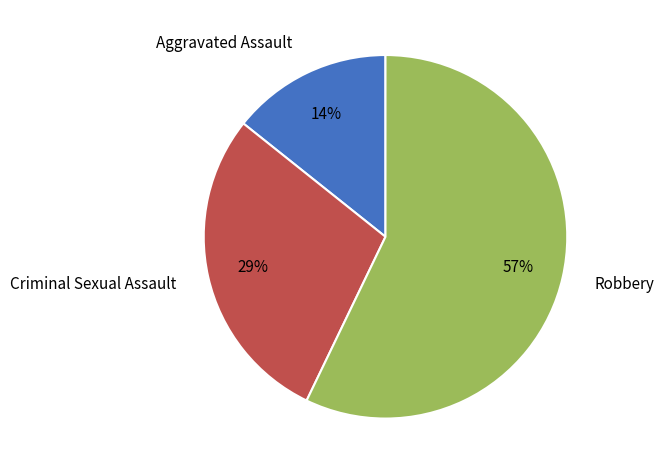

To the nearest percent, what percentage of the pie is Robbery?

57%